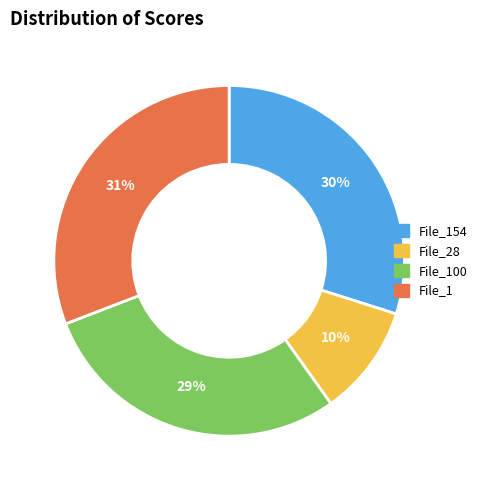

To the nearest percent, what is the average slice percentage?

25%